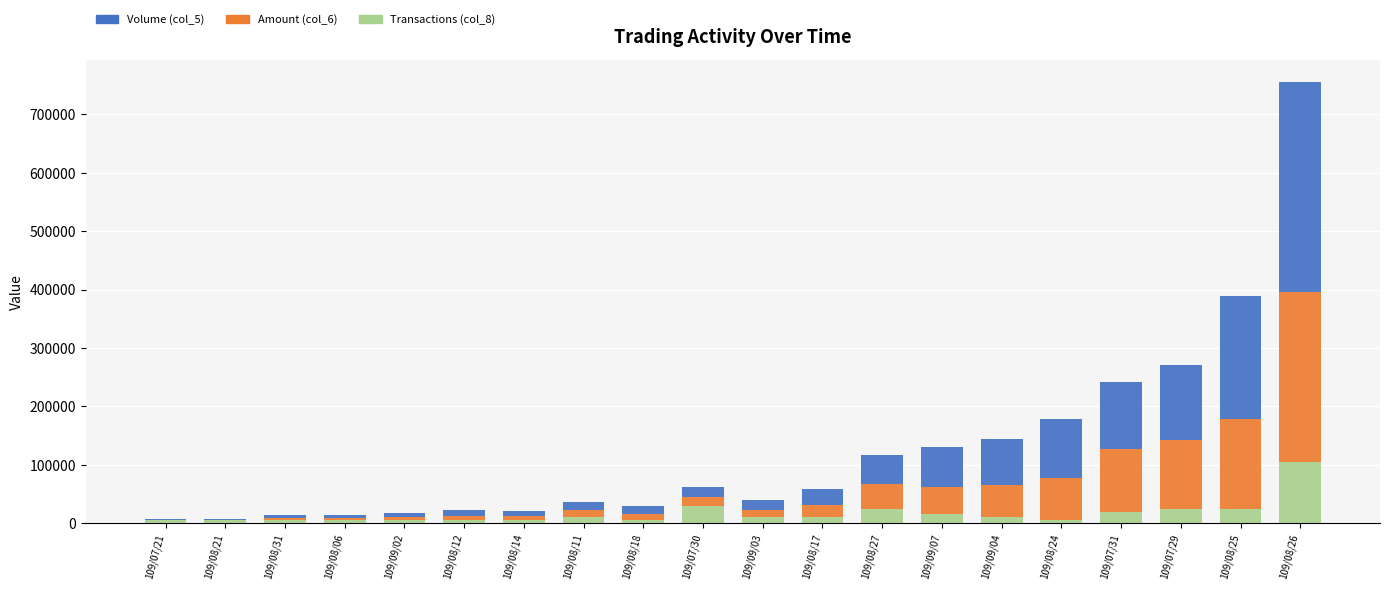

At which category is the sum across all series the highest?

109/08/26